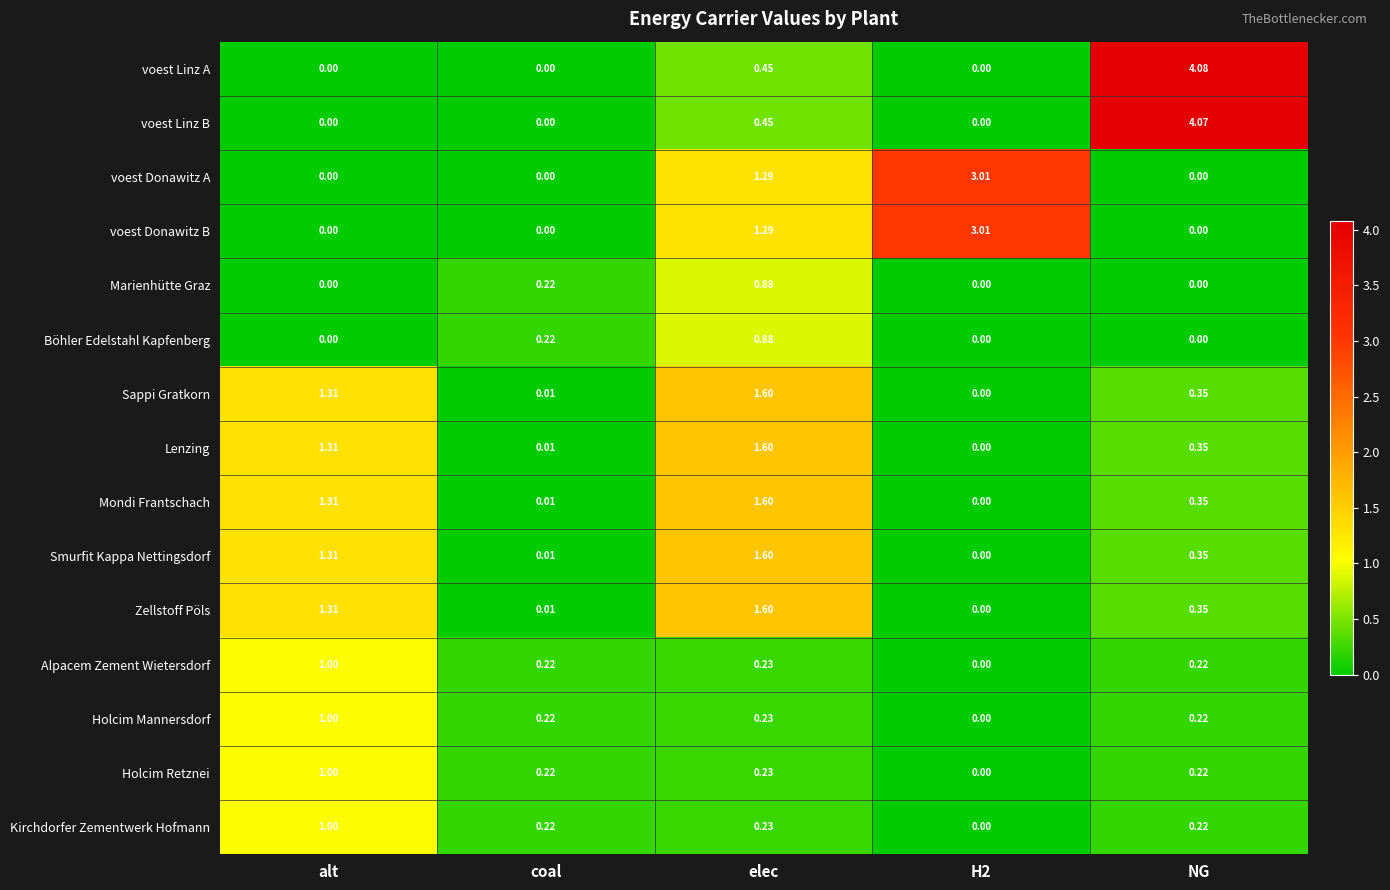

Which series changed the most between coal and NG?

voest Linz A